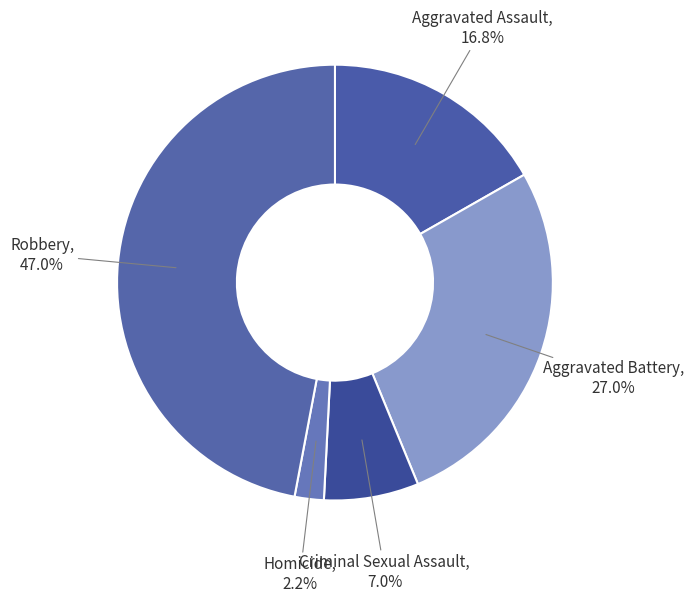

To the nearest percent, what percentage of the pie is Robbery?

47%